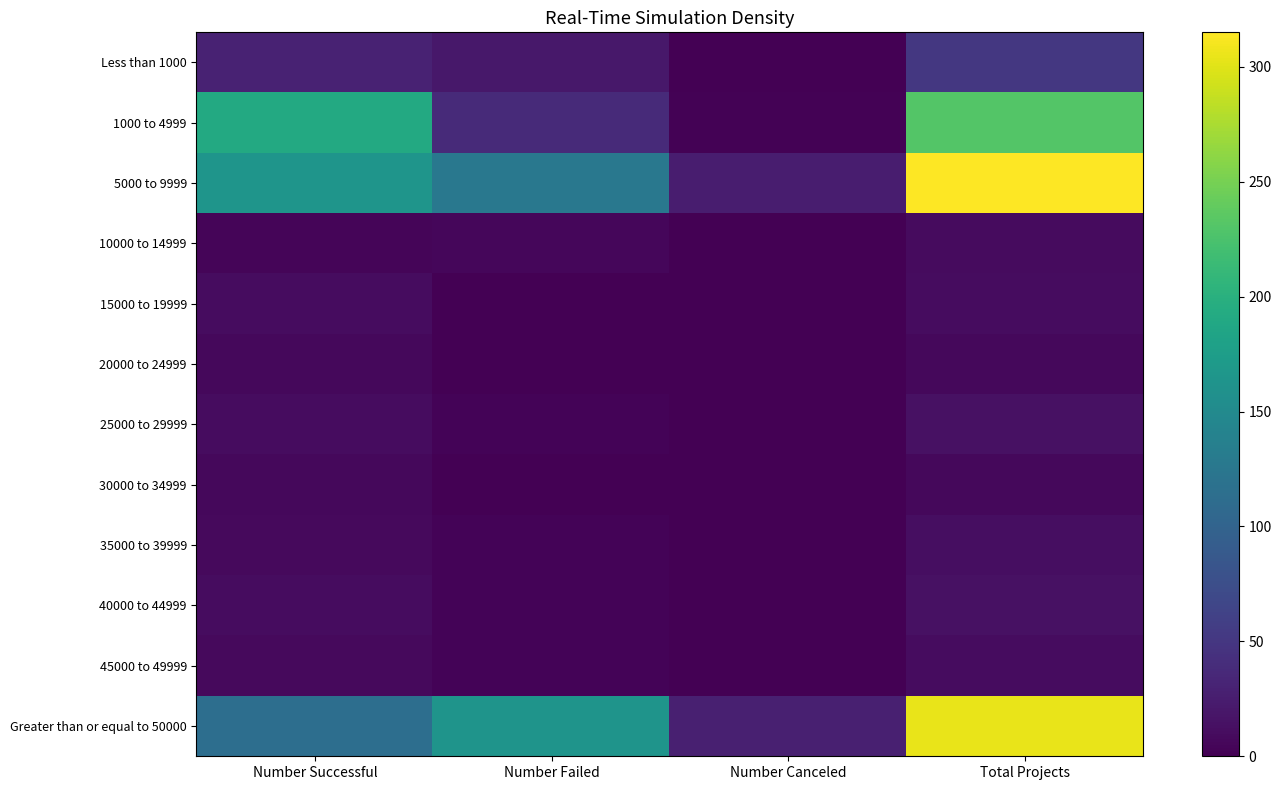

How many data points does each series have?

4